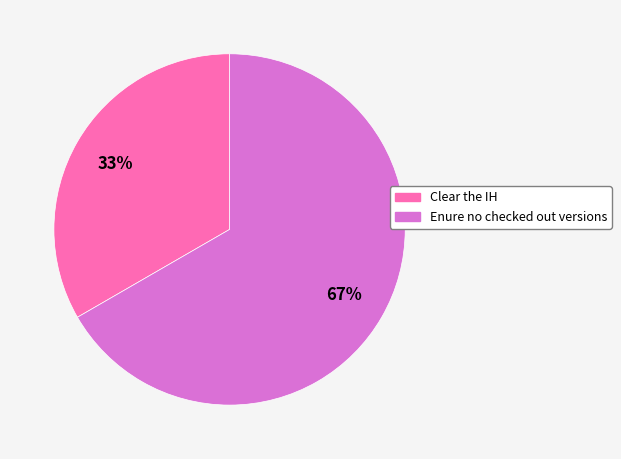

To the nearest percent, what is the average slice percentage?

50%